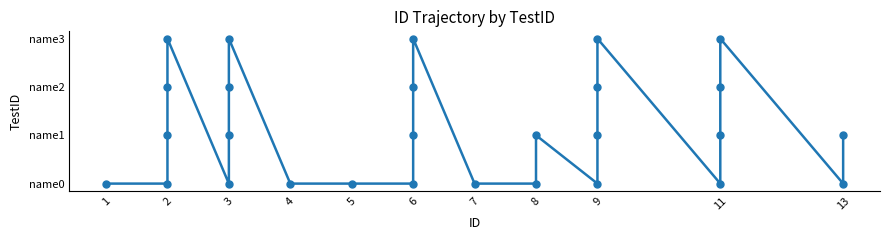

The value at 4 is 0. True or false?

True